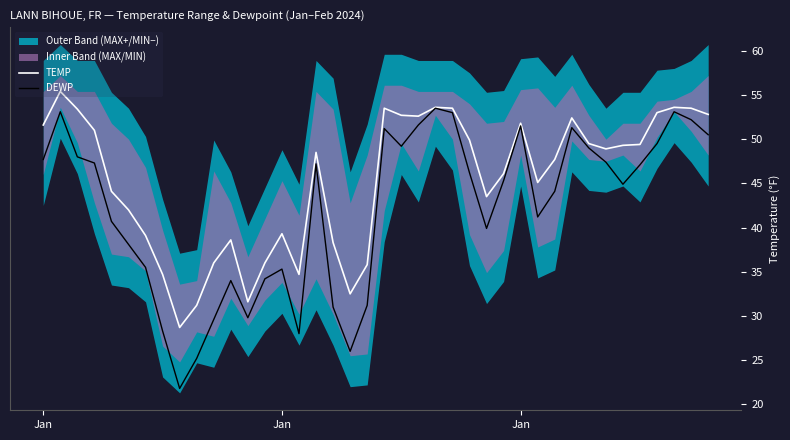

What is the difference between the second highest and second lowest values in the TEMP series?

22.4